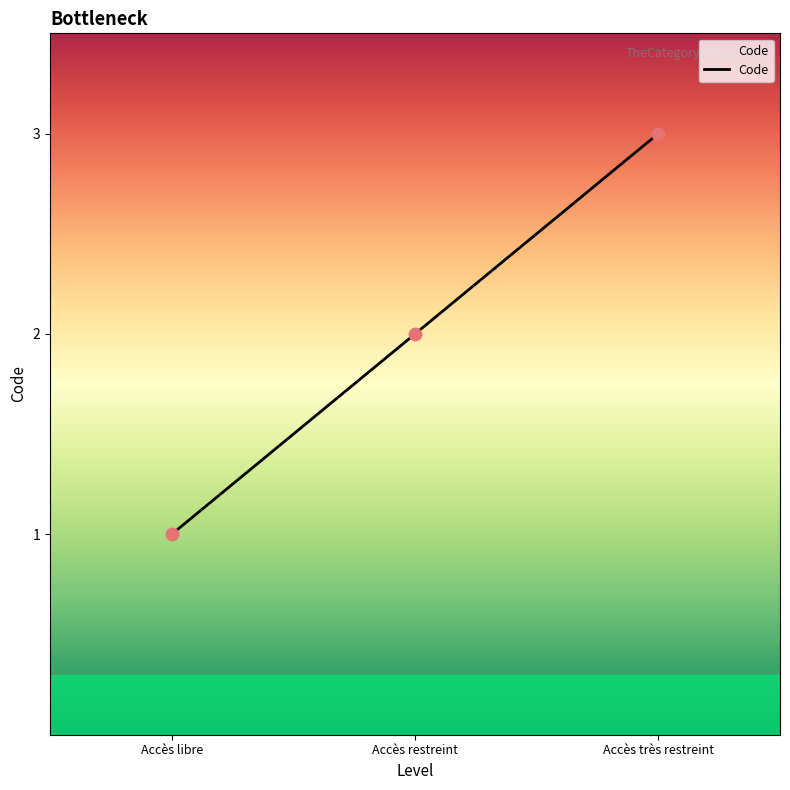

Which has a higher value, Accès très restreint or Accès libre?

Accès très restreint